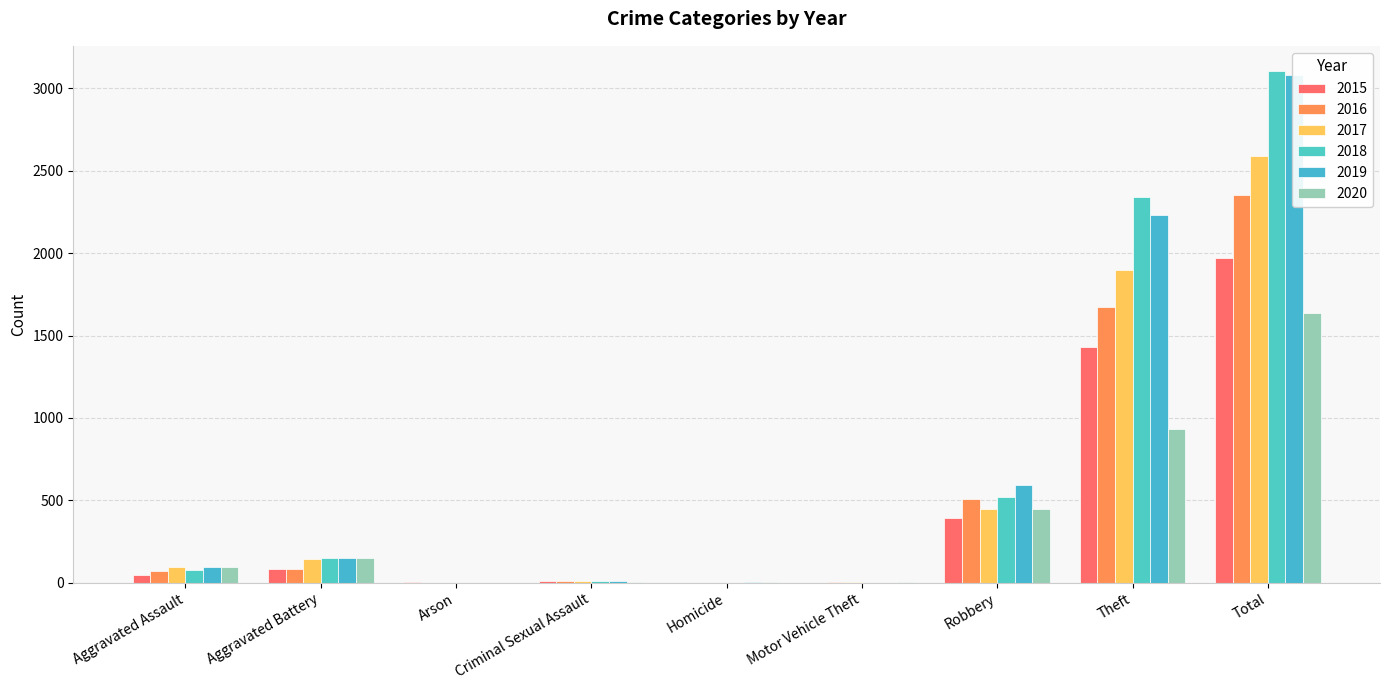

What are all the series names shown in the legend?

2015, 2016, 2017, 2018, 2019, 2020